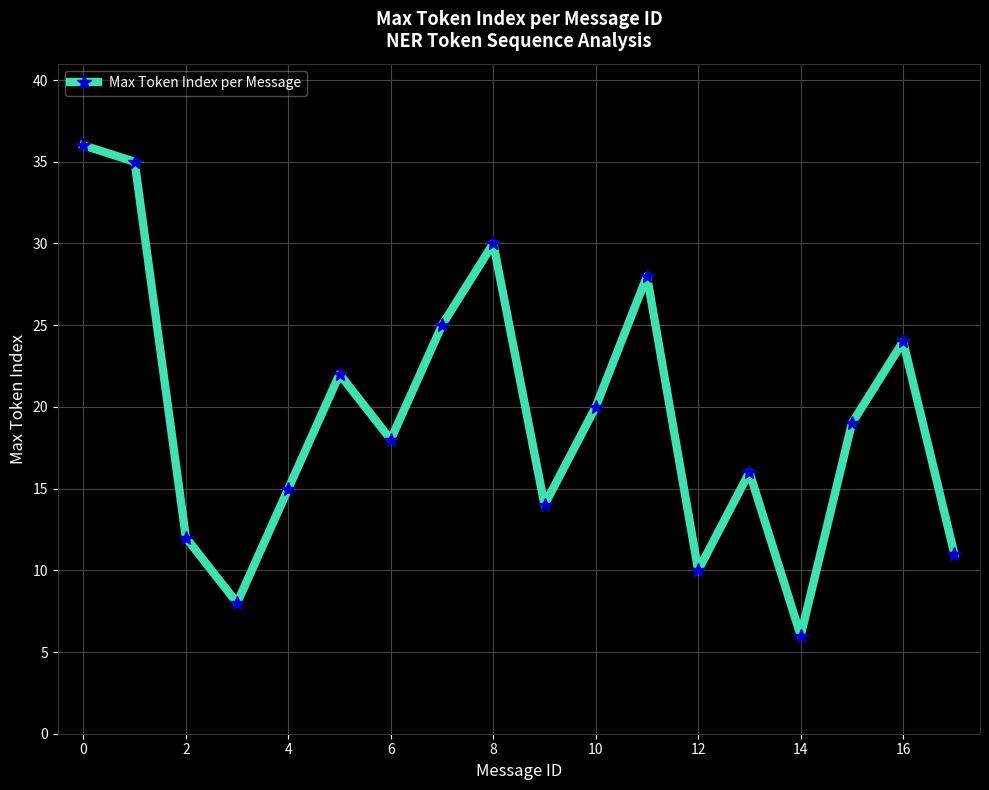

True or false: there are more than 1 points higher than both neighbors.

True